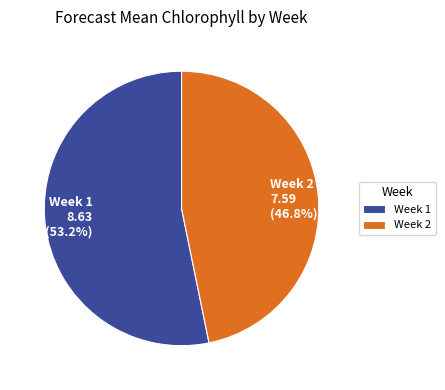

Is Week 1 the majority of the pie?

Yes